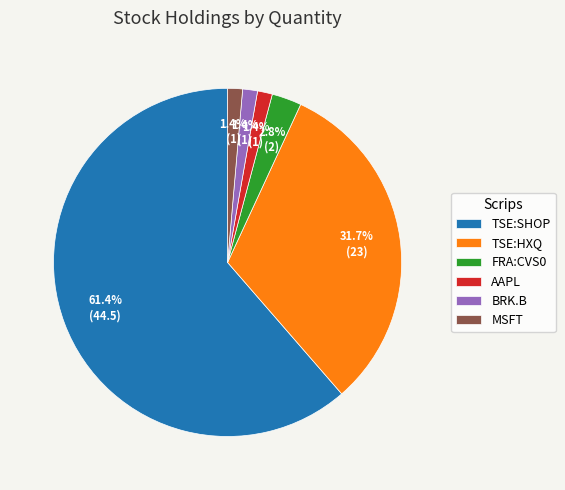

What is the ratio of the value at MSFT to the value at FRA:CVS0?

0.5